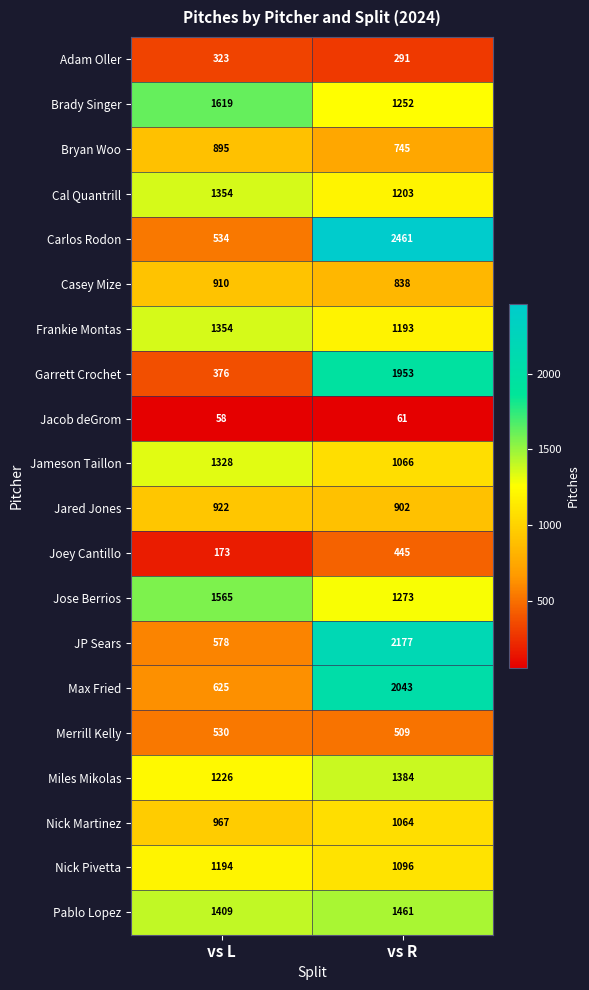

What is the approximate value of Merrill Kelly at vs L, to the nearest 10?

530